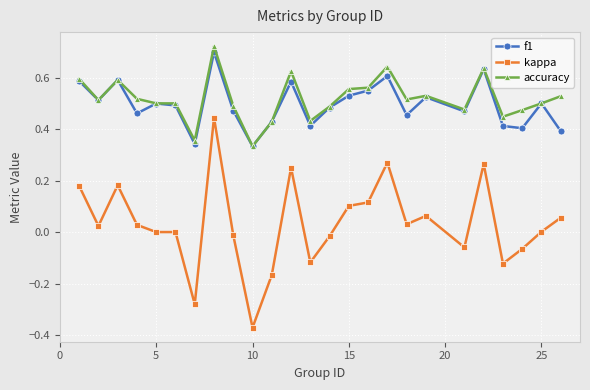

True or false: accuracy and kappa cross at least once.

False